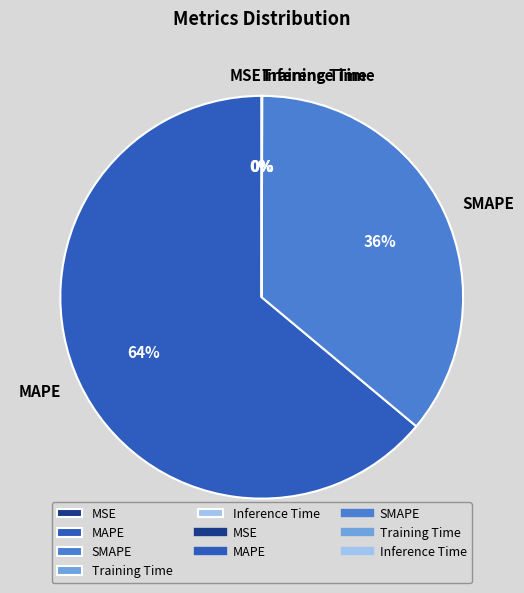

To the nearest percent, what is the average slice percentage?

20%